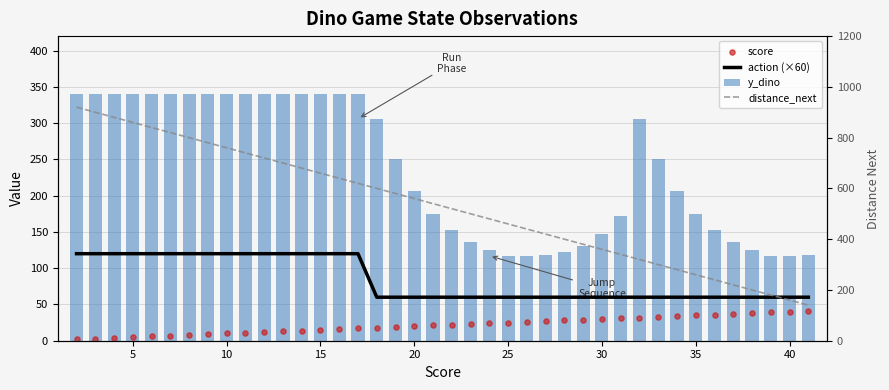

Which series has the largest total across all categories?

distance_next